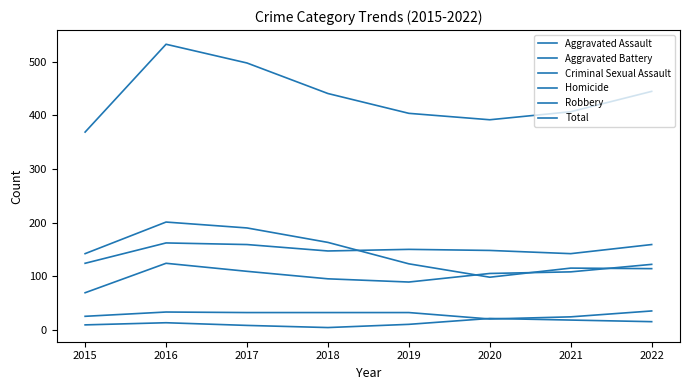

List the series in order of their peak value, lowest first.

Homicide, Criminal Sexual Assault, Aggravated Assault, Aggravated Battery, Robbery, Total